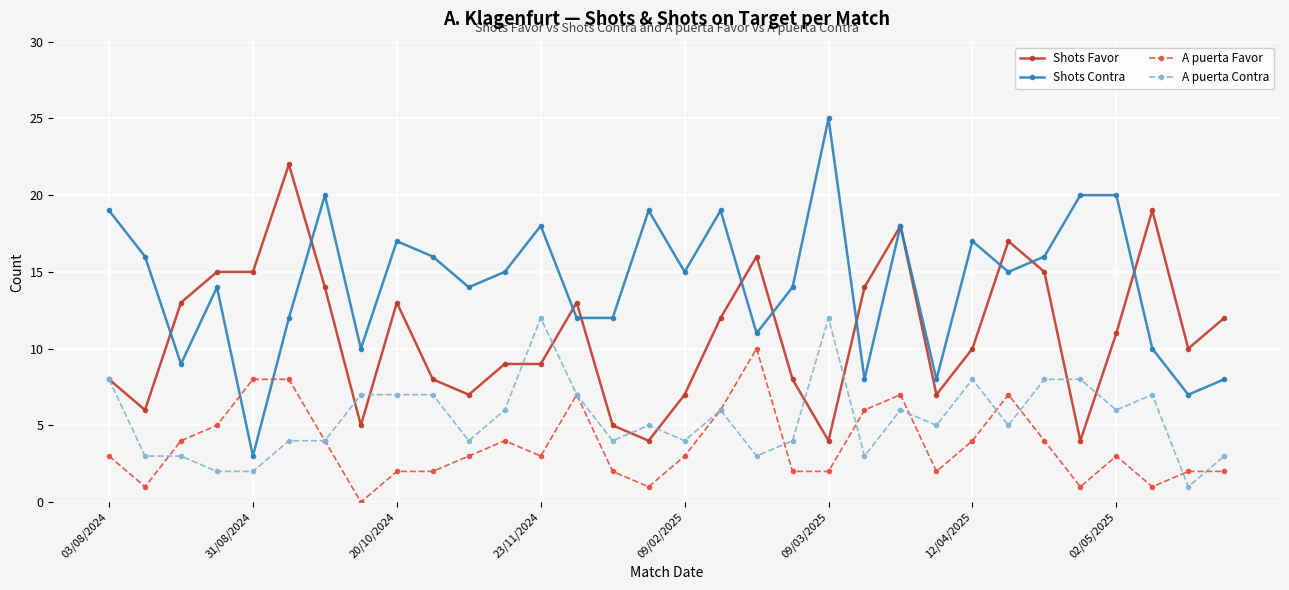

Which series has the widest spread of values?

Shots Contra